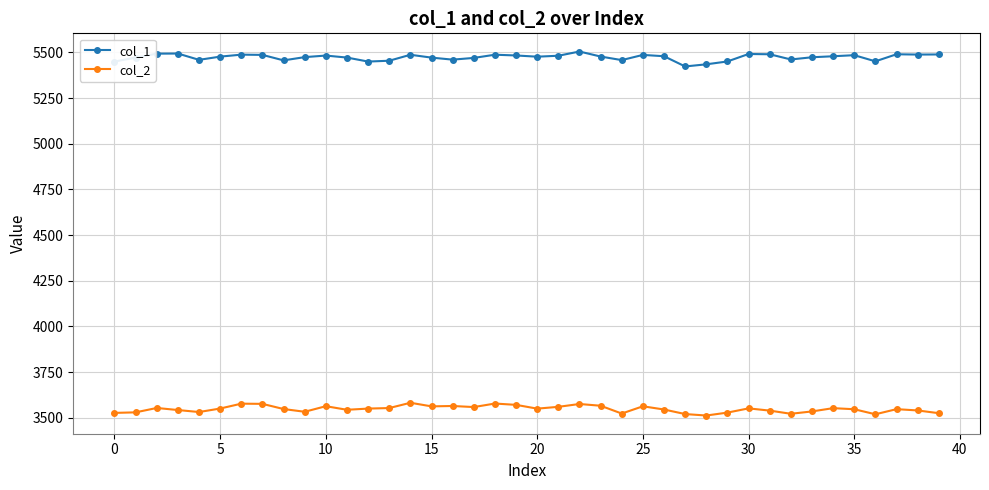

What is the value of the col_1 point at the 21st from the left?

5476.9